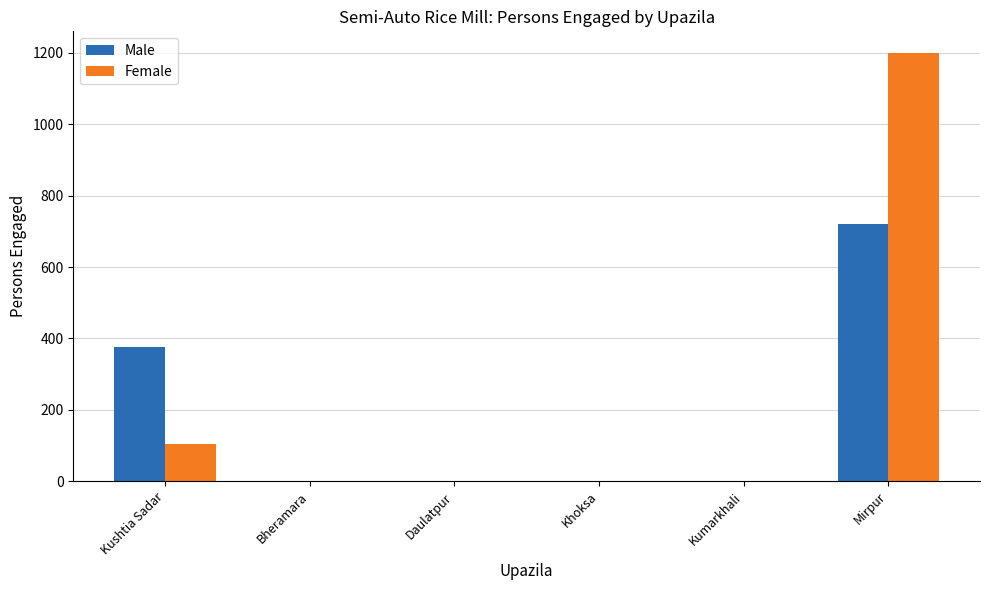

How many distinct data groups are displayed?

2